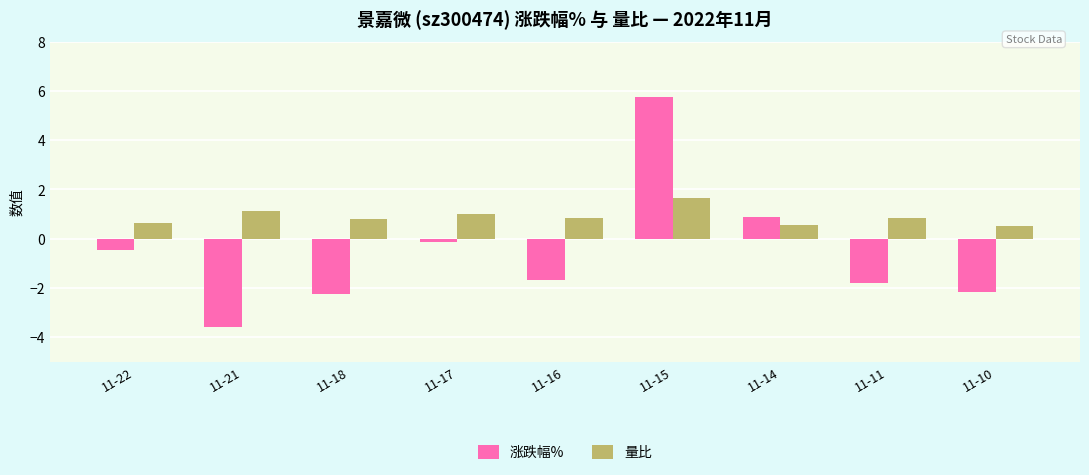

What is the sum of the 涨跌幅% values at 11-14 and 11-22?

0.4